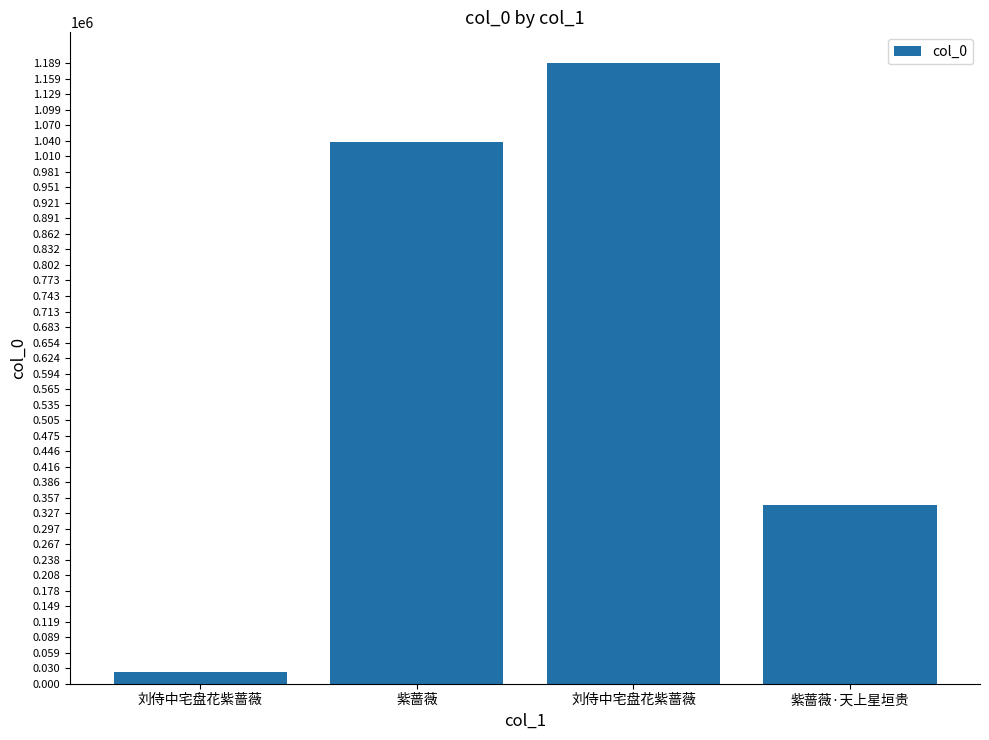

At which category does the chart reach its peak across all series?

刘侍中宅盘花紫蔷薇